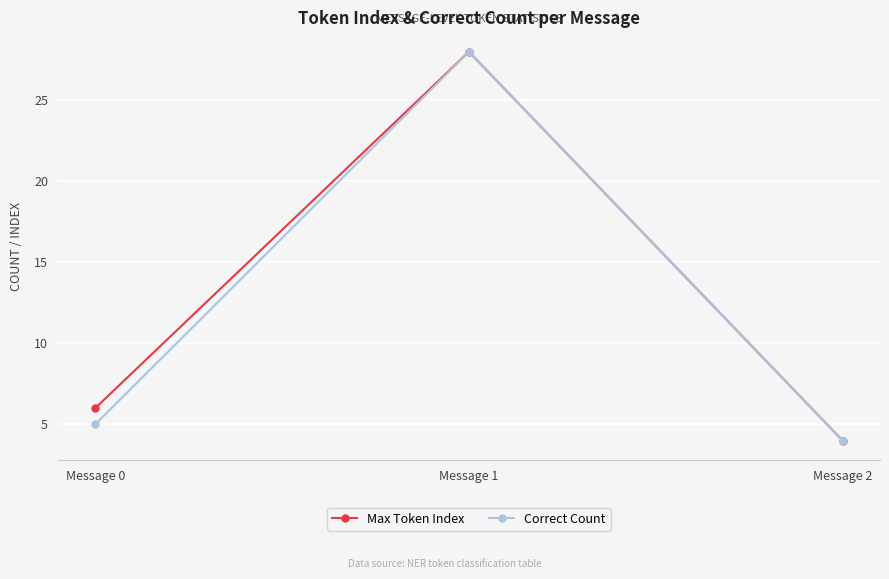

What is the value of the Correct Count point at the 3rd from the left?

4